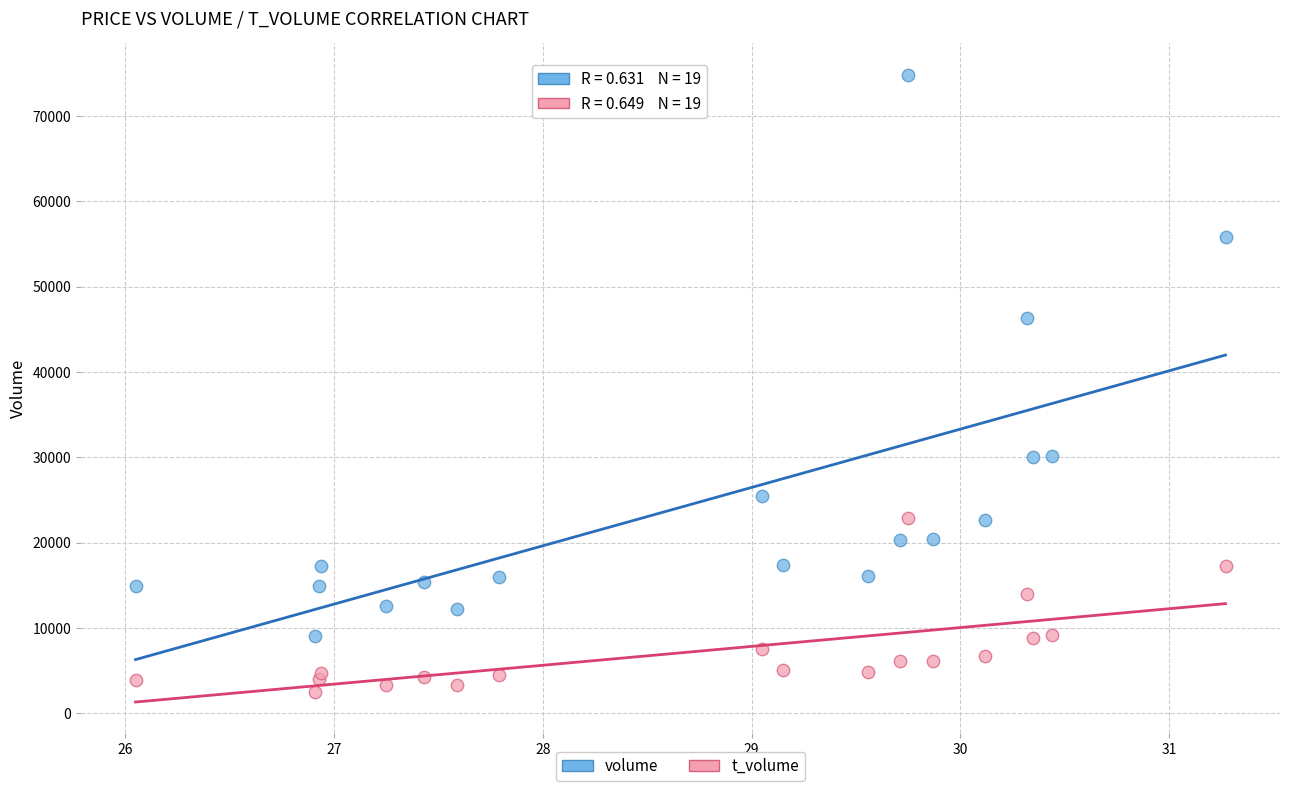

Which series contains the highest Y value?

volume